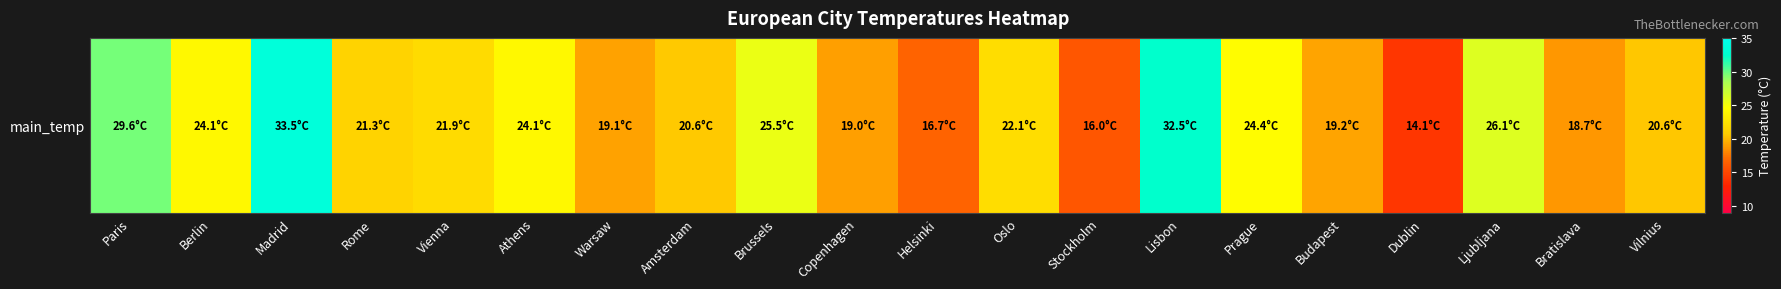

Between Oslo and Stockholm, which is larger?

Oslo